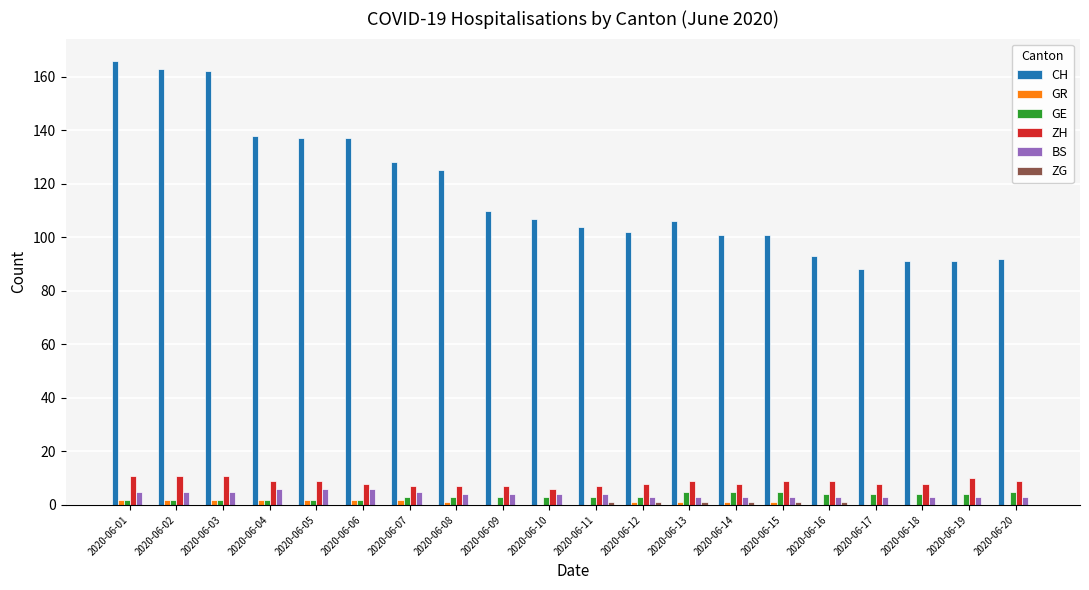

How many groups of bars are there?

20